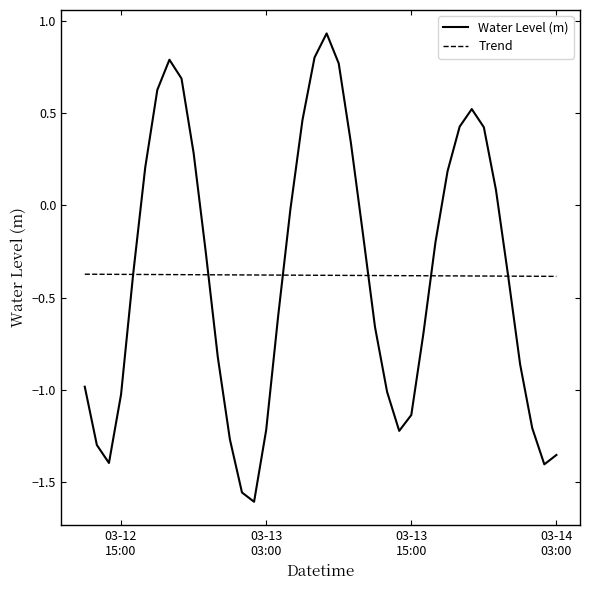

What is the lowest value of the Trend series?

-0.4